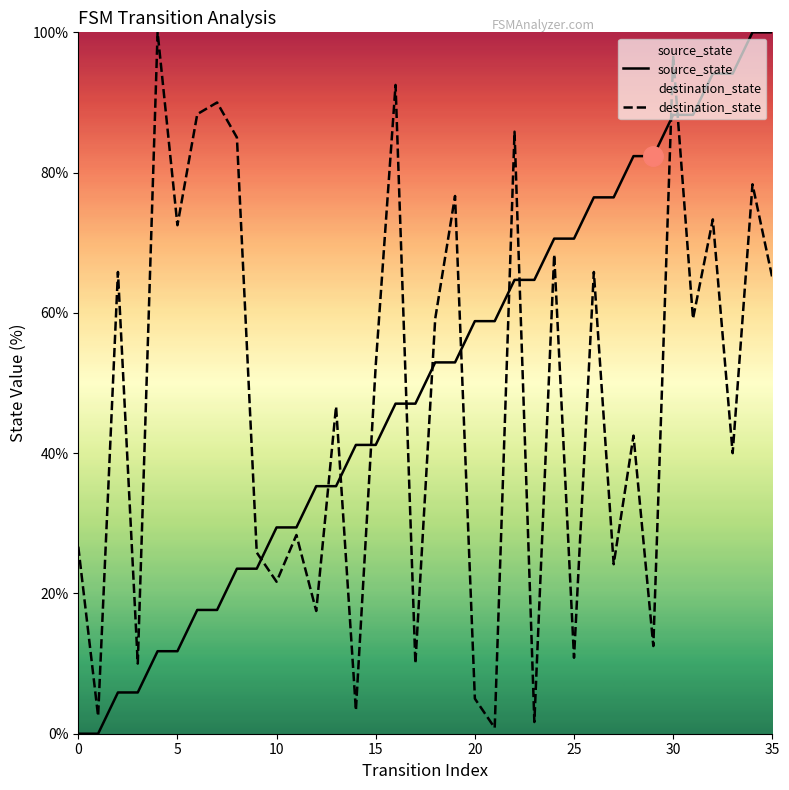

Count the number of data series in this chart.

2